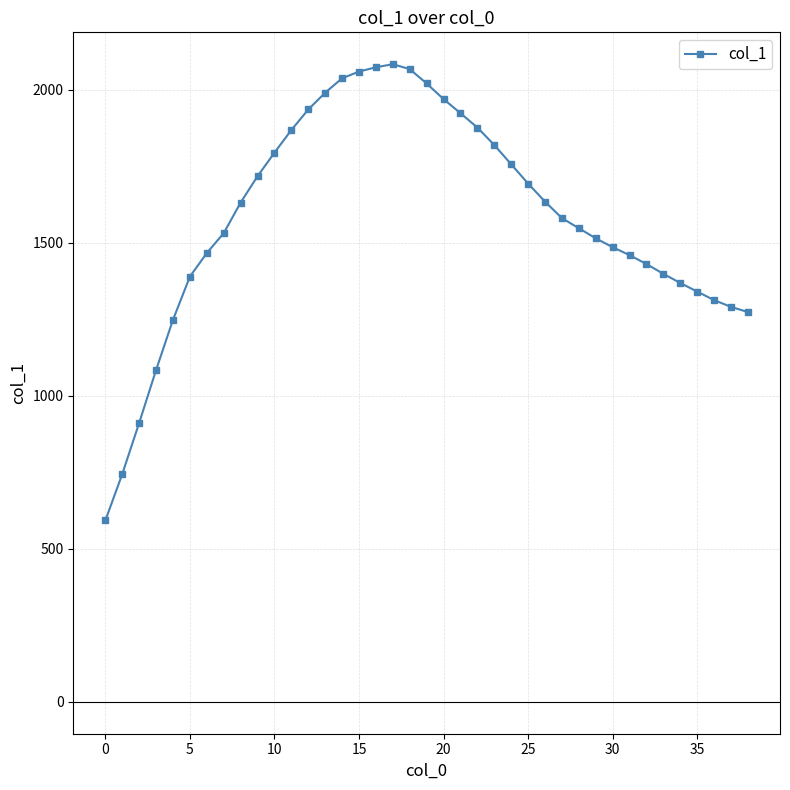

True or false: the data has more than 0 interior local peaks.

True